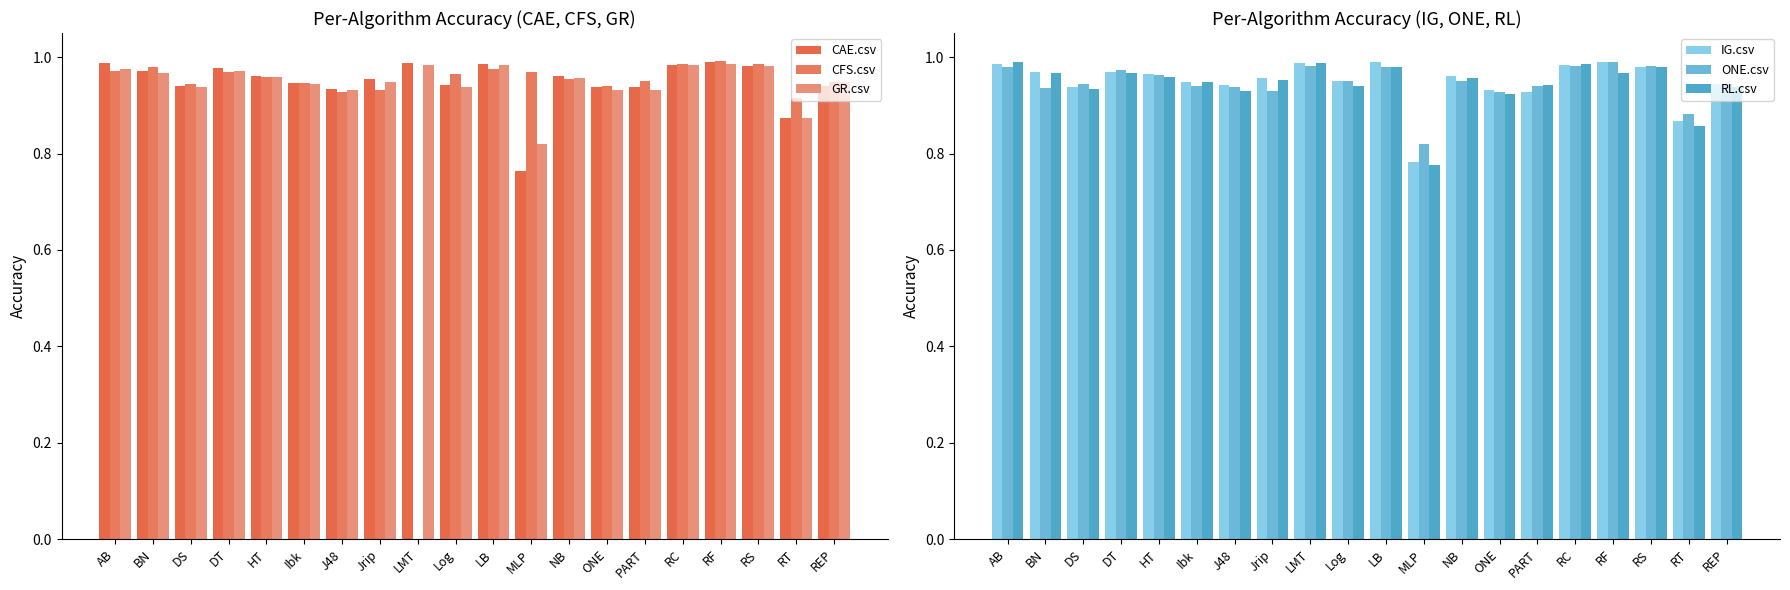

What is the value of the CAE.csv bar at the 15th from the left?

0.9